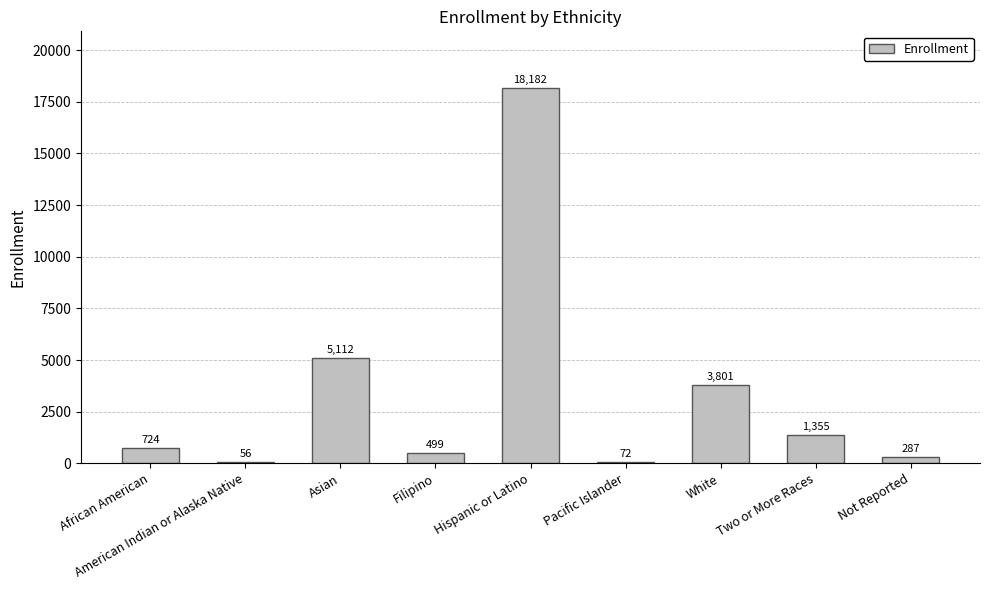

Which has a higher value, Pacific Islander or White?

White